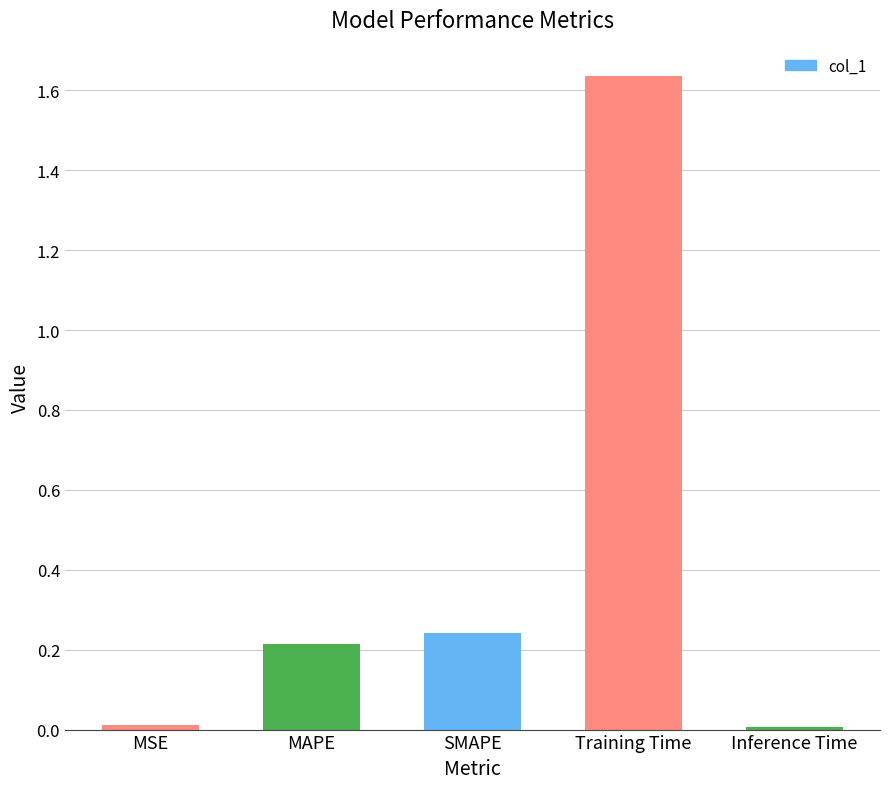

Which has a higher value, SMAPE or Training Time?

Training Time